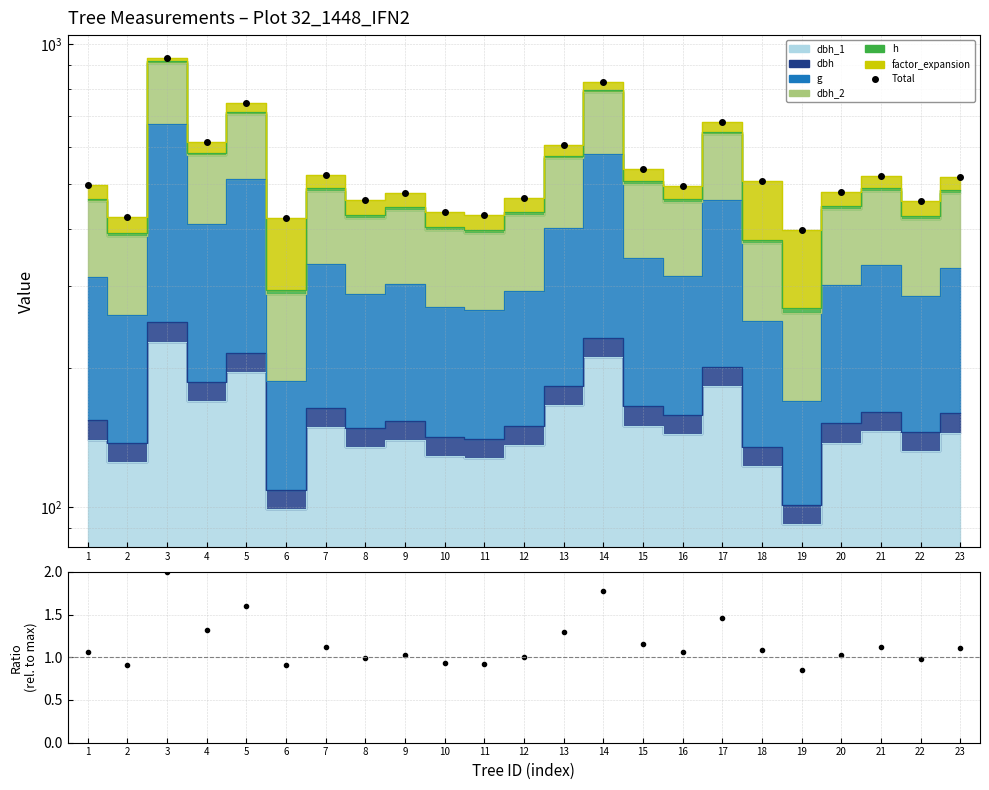

Is the value of Total at 22 greater than the value of Normalized total at 7?

Yes